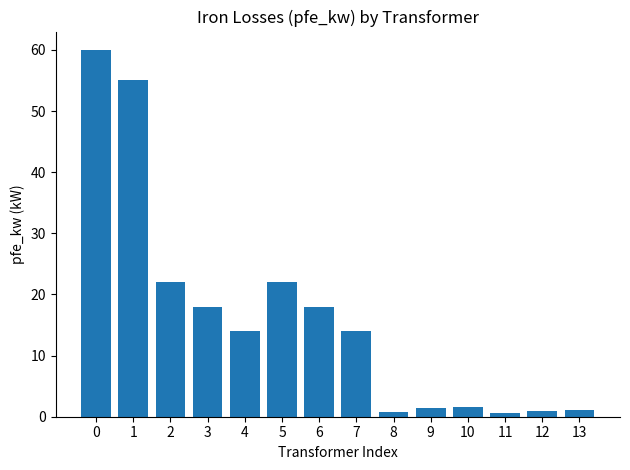

True or false: the data shows 22.0 at 5.

True